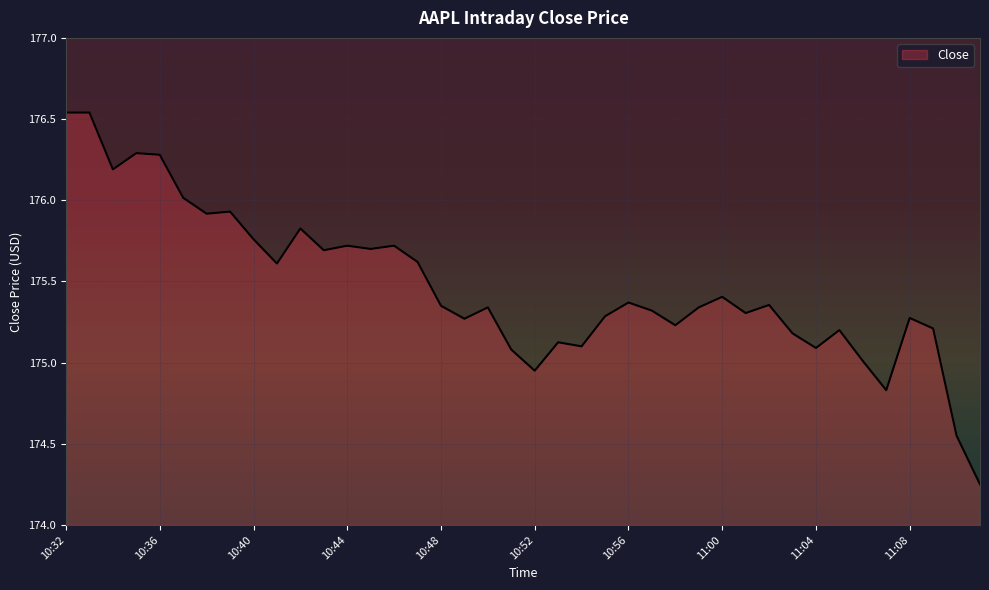

Between 10:52 and 10:56, which is larger?

10:56